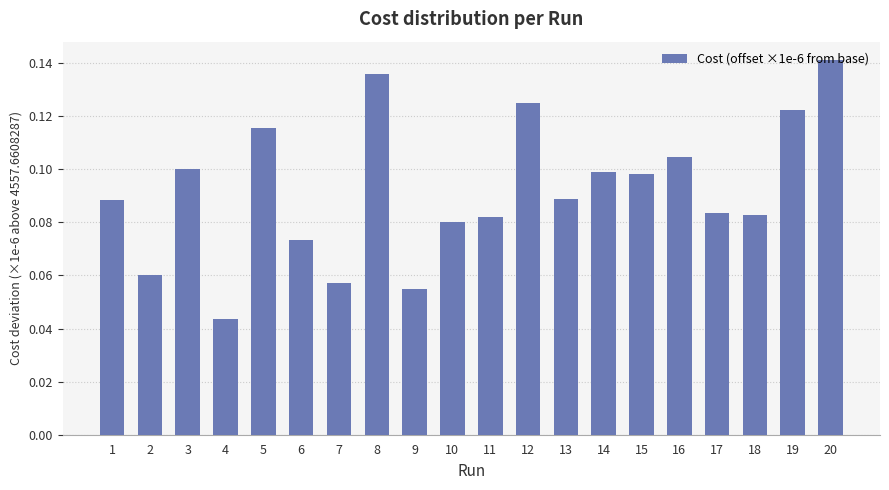

Which label corresponds to the smallest value in the chart?

4